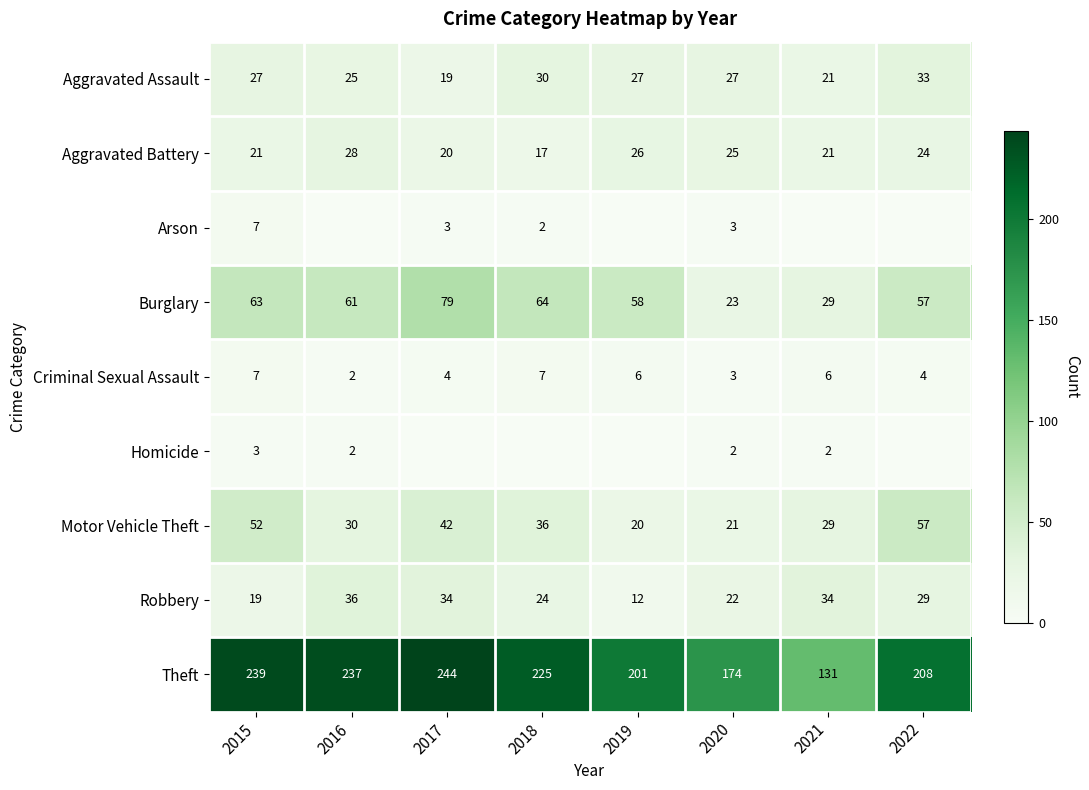

What is the sum of all Homicide values?

9